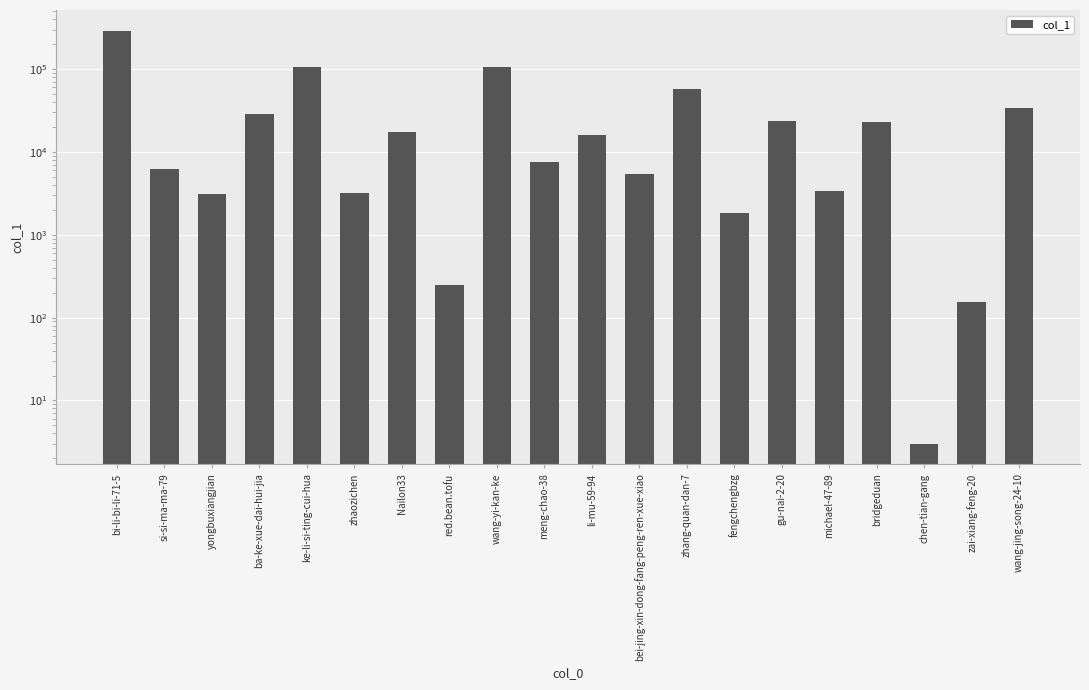

What is the sum of the values at li-mu-59-94 and yongbuxiangjian?

19259